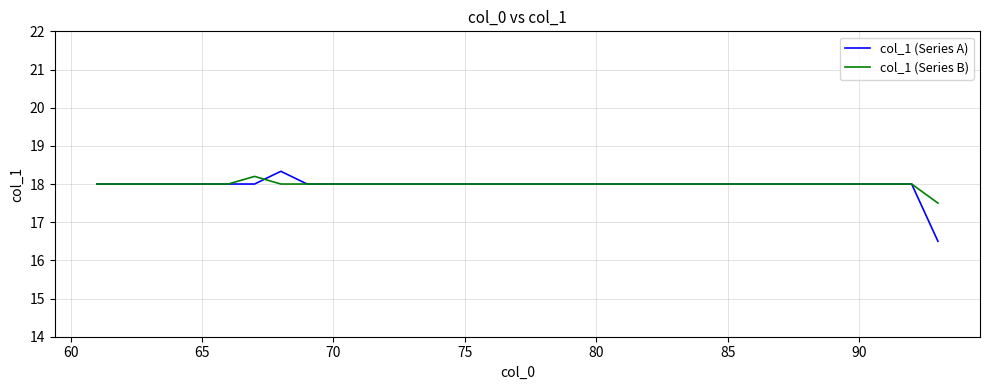

Which series has the largest range (max minus min)?

col_1 (Series A)